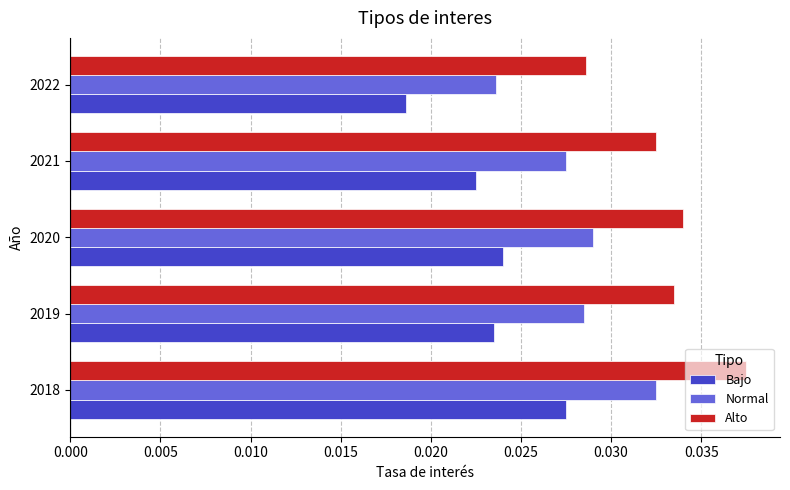

At how many categories does at least one series exceed 0?

5